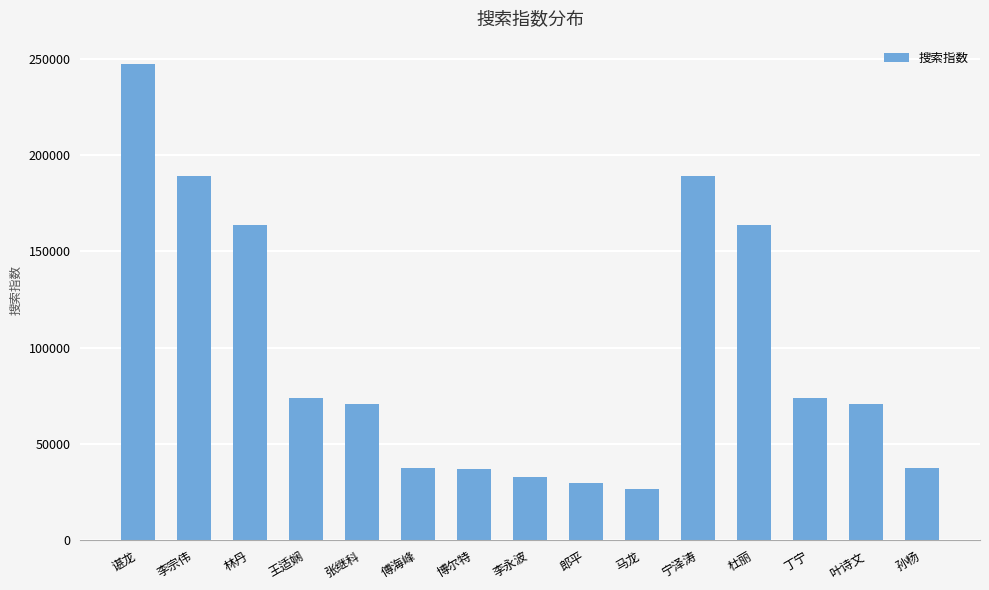

The value at 马龙 is 26849. True or false?

True